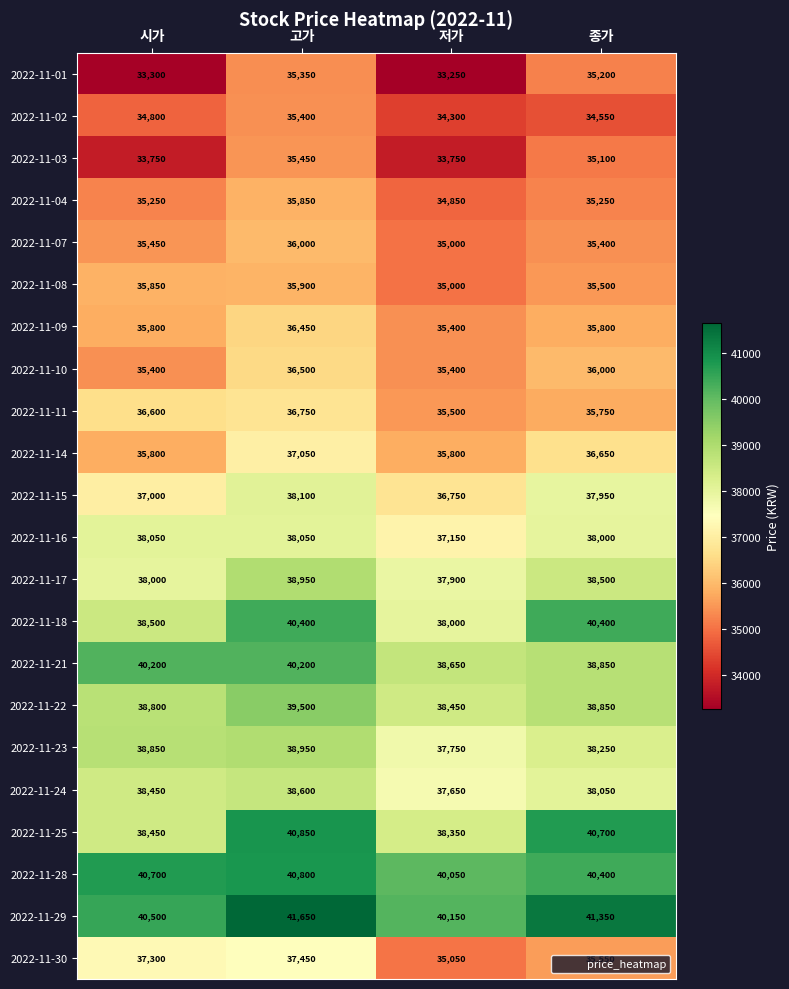

List the labels in order of 2022-11-15 value, smallest first.

저가, 시가, 종가, 고가